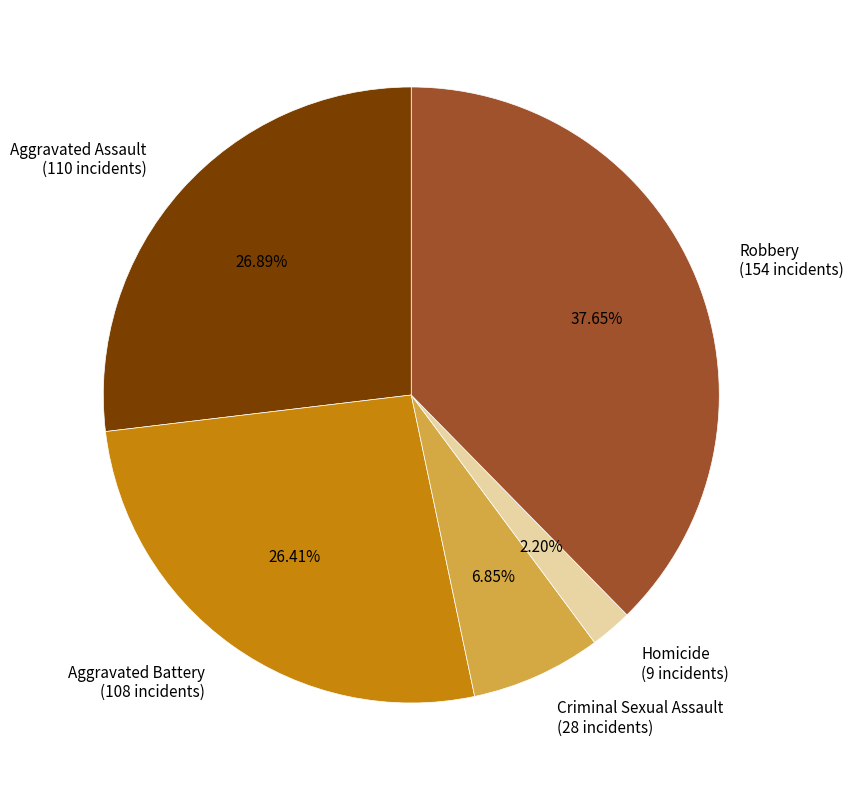

Which has a higher value, Robbery or Aggravated Assault?

Robbery